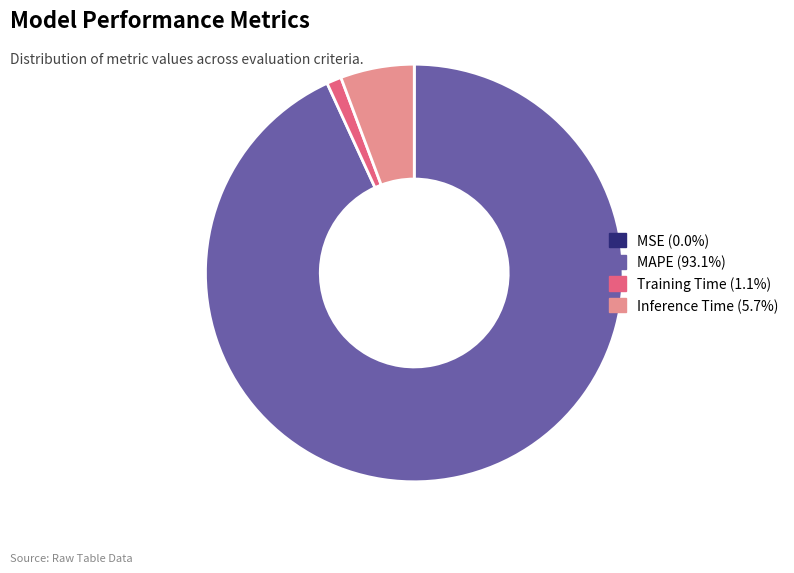

Is there any slice that represents more than half of the pie?

Yes